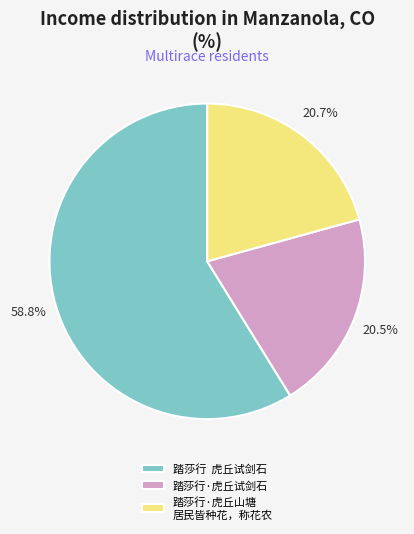

How many segments does this pie chart have?

3